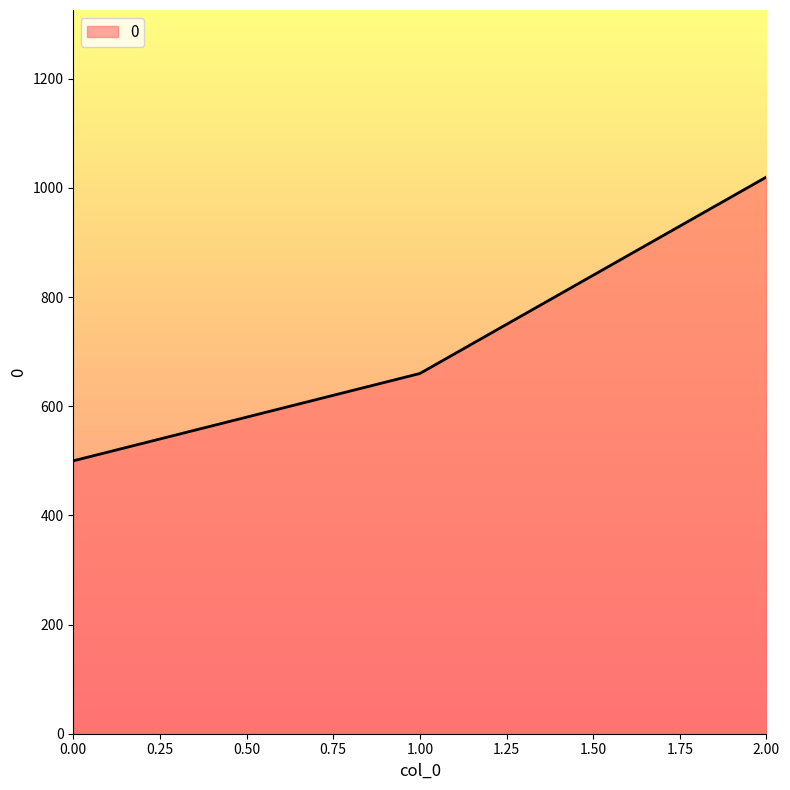

What is the change in value from 0.00 to 2.00?

+520